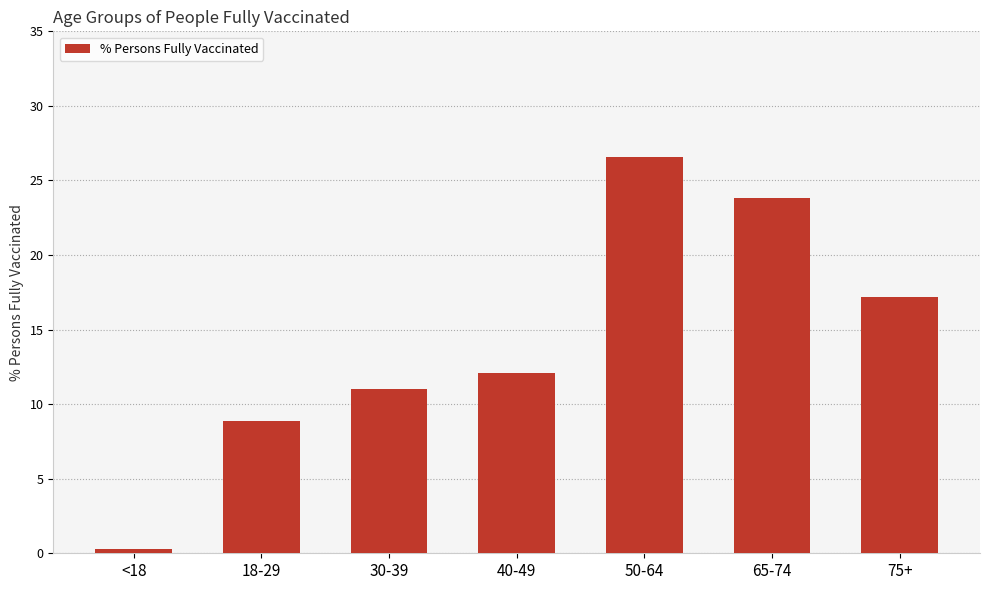

The chart shows a value of 7.1 at 65-74. True or false?

False